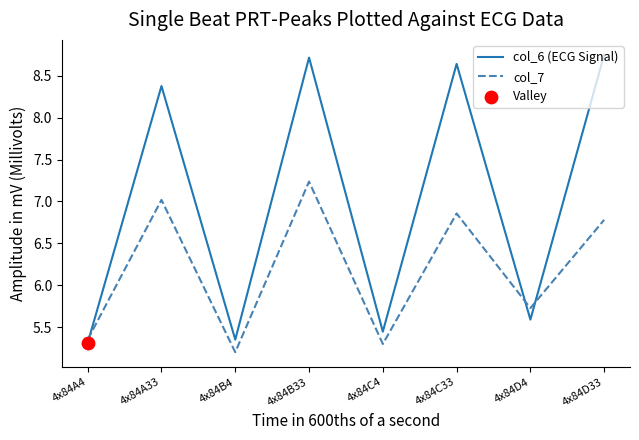

What is the lowest value of the col_6 (ECG Signal) series?

5.3